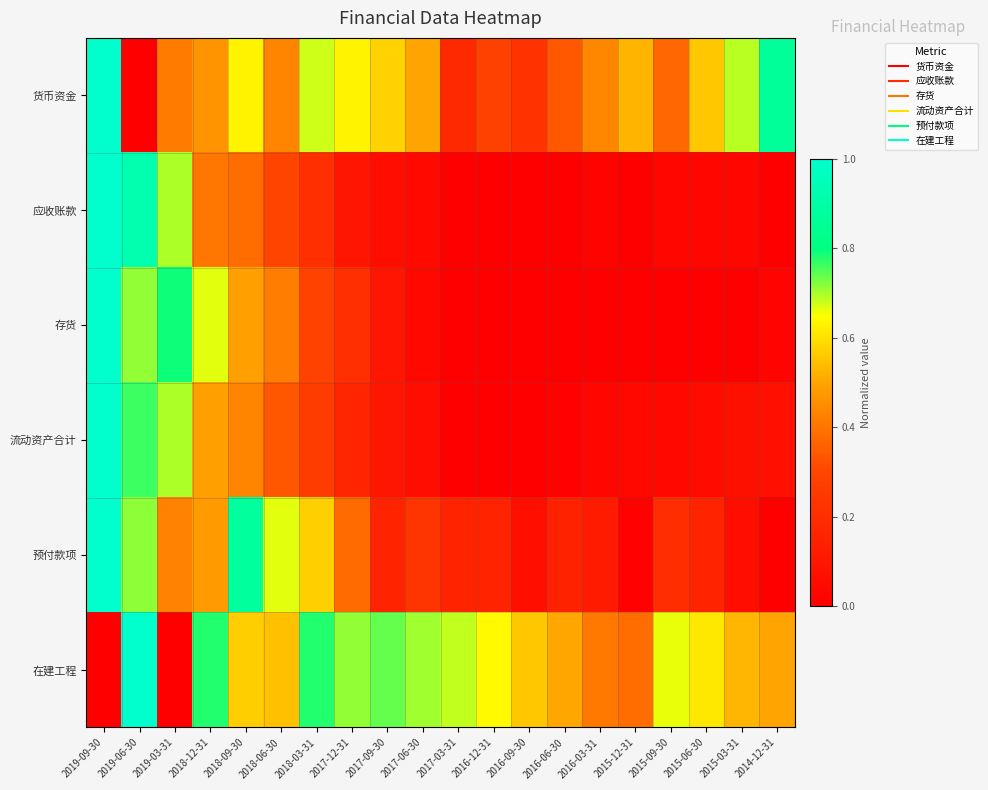

Reading right to left, list all the values displayed in this chart.

货币资金: 2014-12-31=0.9	2015-03-31=0.7	2015-06-30=0.6	2015-09-30=0.4	2015-12-31=0.5	2016-03-31=0.4	2016-06-30=0.3	2016-09-30=0.2	2016-12-31=0.3	2017-03-31=0.2	2017-06-30=0.5	2017-09-30=0.6	2017-12-31=0.6	2018-03-31=0.7	2018-06-30=0.4	2018-09-30=0.6	2018-12-31=0.5	2019-03-31=0.4	2019-06-30=0.0	2019-09-30=1.0
应收账款: 2014-12-31=0.0	2015-03-31=0.0	2015-06-30=0.0	2015-09-30=0.0	2015-12-31=0.0	2016-03-31=0.0	2016-06-30=0.0	2016-09-30=0.0	2016-12-31=0.0	2017-03-31=0.0	2017-06-30=0.0	2017-09-30=0.1	2017-12-31=0.1	2018-03-31=0.2	2018-06-30=0.3	2018-09-30=0.4	2018-12-31=0.4	2019-03-31=0.7	2019-06-30=0.9	2019-09-30=1.0
存货: 2014-12-31=0.0	2015-03-31=0.0	2015-06-30=0.0	2015-09-30=0.0	2015-12-31=0.0	2016-03-31=0.0	2016-06-30=0.0	2016-09-30=0.0	2016-12-31=0.0	2017-03-31=0.0	2017-06-30=0.0	2017-09-30=0.1	2017-12-31=0.2	2018-03-31=0.3	2018-06-30=0.4	2018-09-30=0.5	2018-12-31=0.7	2019-03-31=0.8	2019-06-30=0.7	2019-09-30=1.0
流动资产合计: 2014-12-31=0.1	2015-03-31=0.1	2015-06-30=0.1	2015-09-30=0.0	2015-12-31=0.0	2016-03-31=0.0	2016-06-30=0.0	2016-09-30=0.0	2016-12-31=0.0	2017-03-31=0.0	2017-06-30=0.1	2017-09-30=0.1	2017-12-31=0.2	2018-03-31=0.3	2018-06-30=0.3	2018-09-30=0.4	2018-12-31=0.5	2019-03-31=0.7	2019-06-30=0.8	2019-09-30=1.0
预付款项: 2014-12-31=0.0	2015-03-31=0.1	2015-06-30=0.2	2015-09-30=0.2	2015-12-31=0.0	2016-03-31=0.1	2016-06-30=0.1	2016-09-30=0.1	2016-12-31=0.2	2017-03-31=0.2	2017-06-30=0.2	2017-09-30=0.2	2017-12-31=0.4	2018-03-31=0.6	2018-06-30=0.7	2018-09-30=0.9	2018-12-31=0.5	2019-03-31=0.4	2019-06-30=0.7	2019-09-30=1.0
在建工程: 2014-12-31=0.5	2015-03-31=0.5	2015-06-30=0.6	2015-09-30=0.7	2015-12-31=0.4	2016-03-31=0.4	2016-06-30=0.5	2016-09-30=0.6	2016-12-31=0.6	2017-03-31=0.7	2017-06-30=0.7	2017-09-30=0.7	2017-12-31=0.7	2018-03-31=0.8	2018-06-30=0.5	2018-09-30=0.6	2018-12-31=0.8	2019-03-31=0.0	2019-06-30=1.0	2019-09-30=0.0